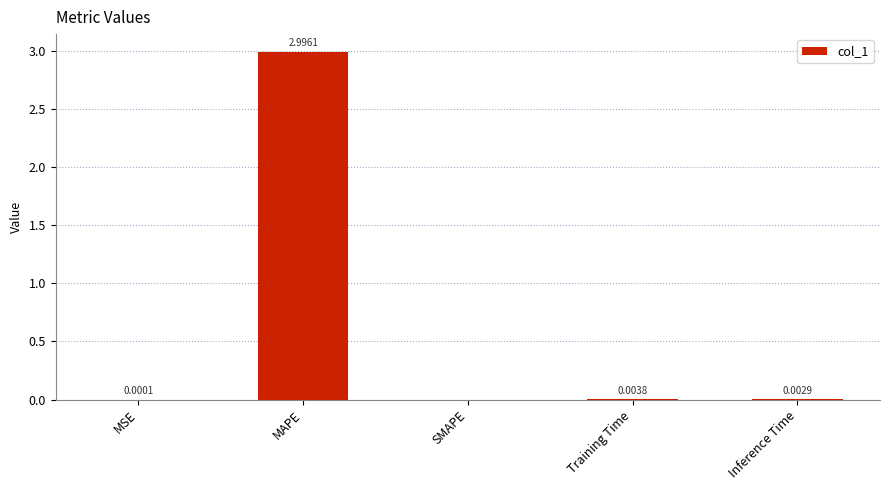

What is the sum of all values?

3.0